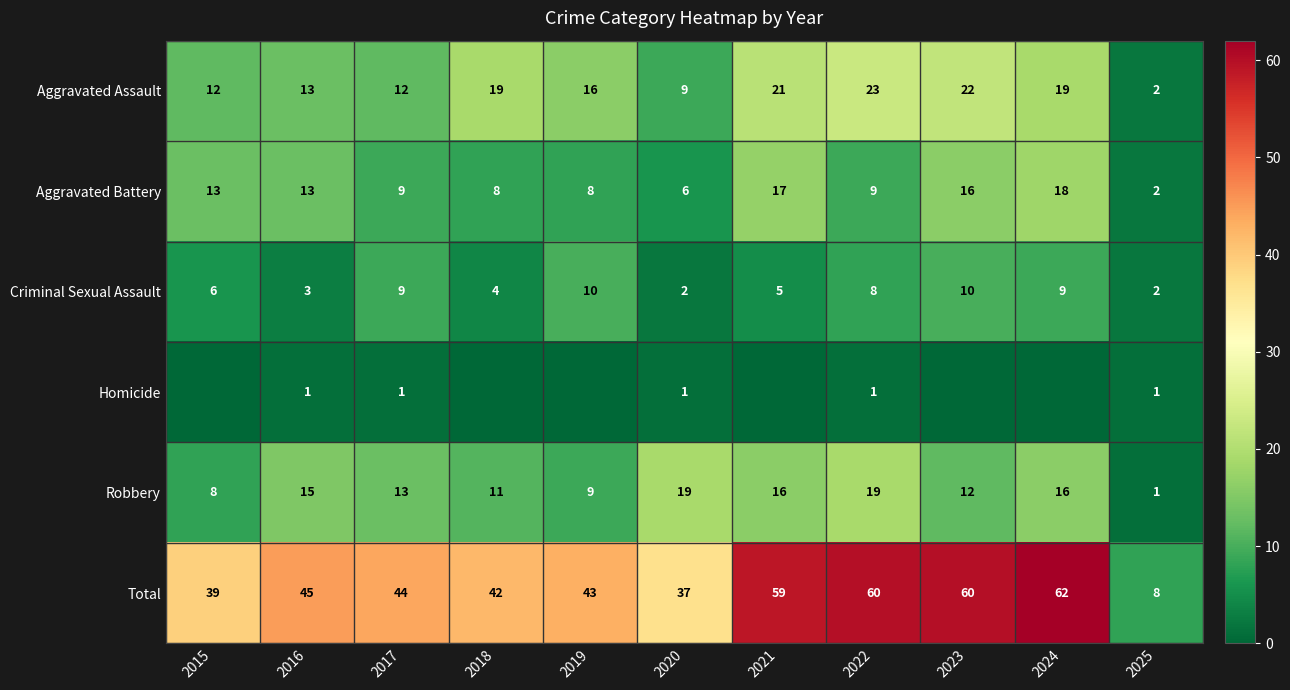

The value of Criminal Sexual Assault at 2018 is 6. True or false?

False